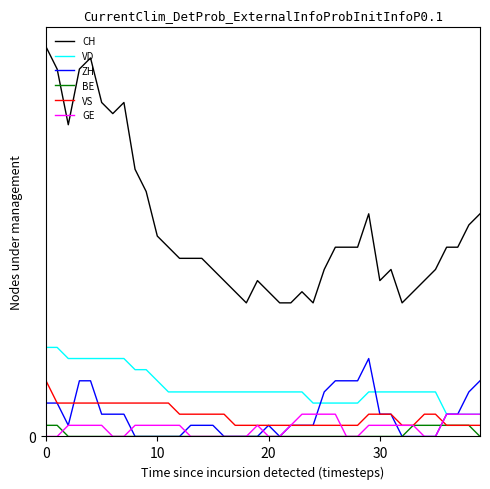

What are all the series names shown in the legend?

CH, VD, ZH, BE, VS, GE